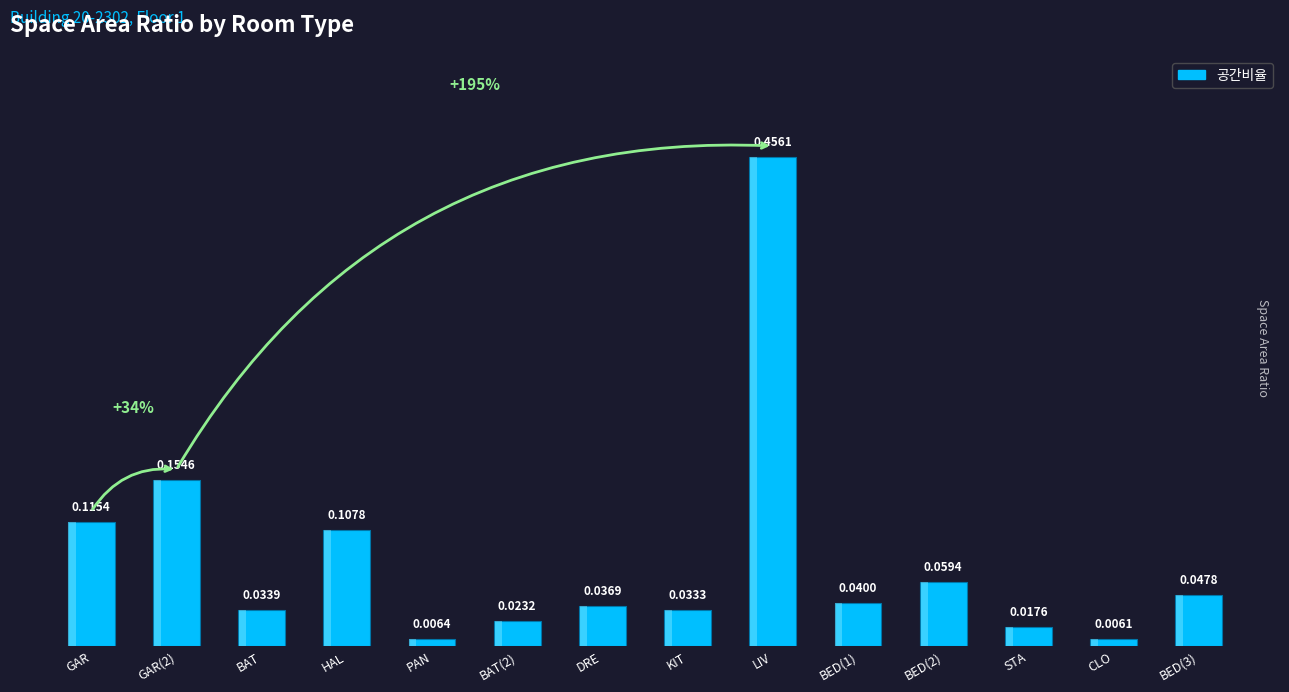

What is the label of the 6th bar from the left?

BAT(2)